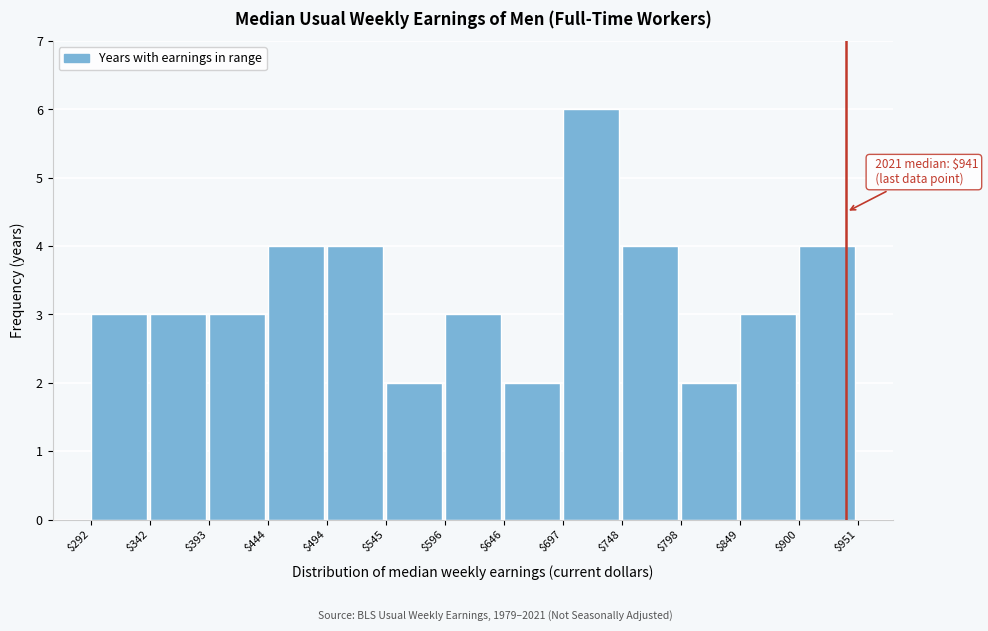

Over which range of the x-axis is the bar tallest?

$697 to $748